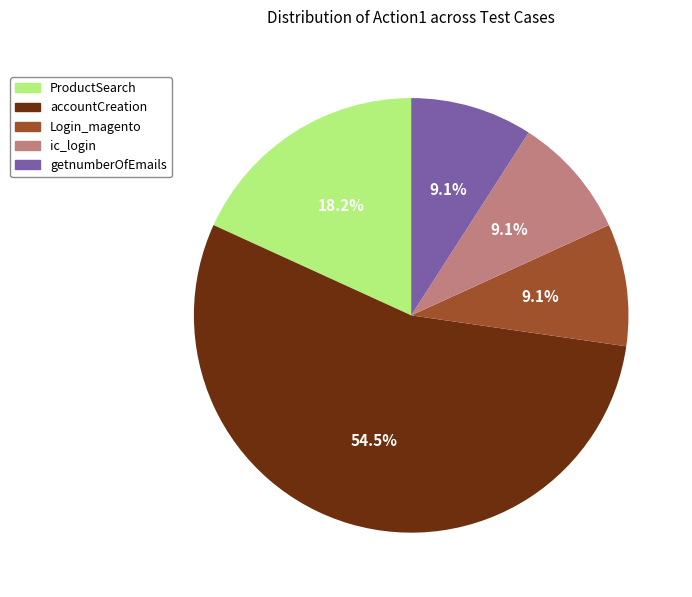

To the nearest percent, what is the difference between the largest and smallest slice percentages?

45%